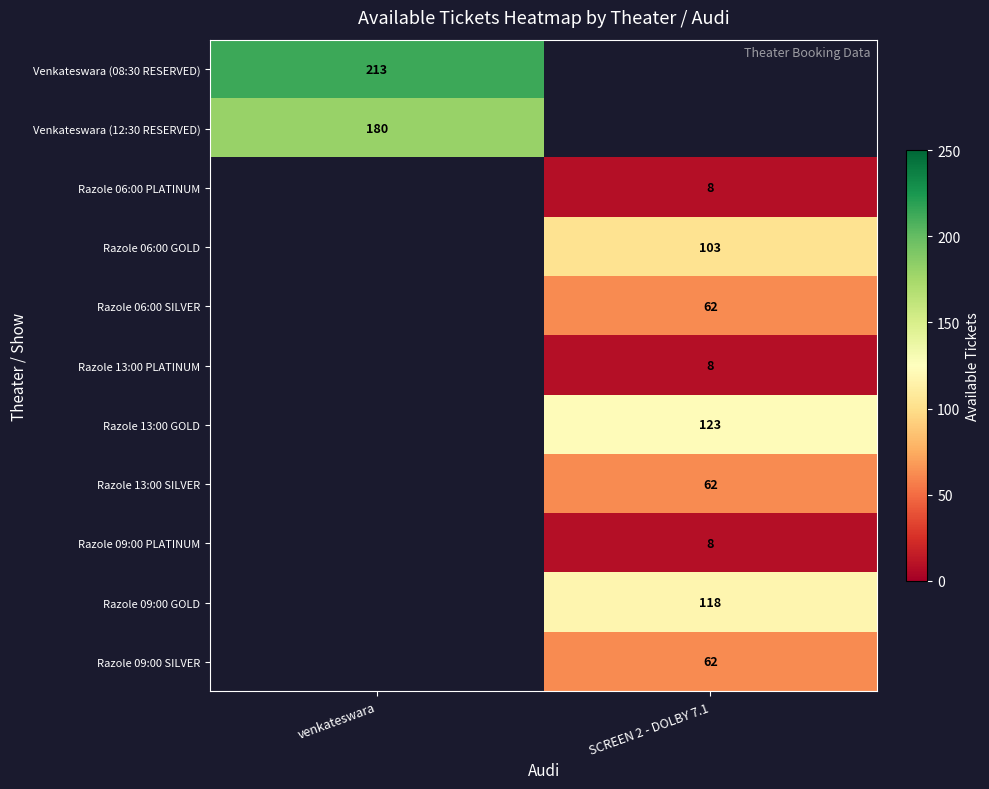

True or false: Razole 13:00 GOLD has a value of 61 at SCREEN 2 - DOLBY 7.1.

False